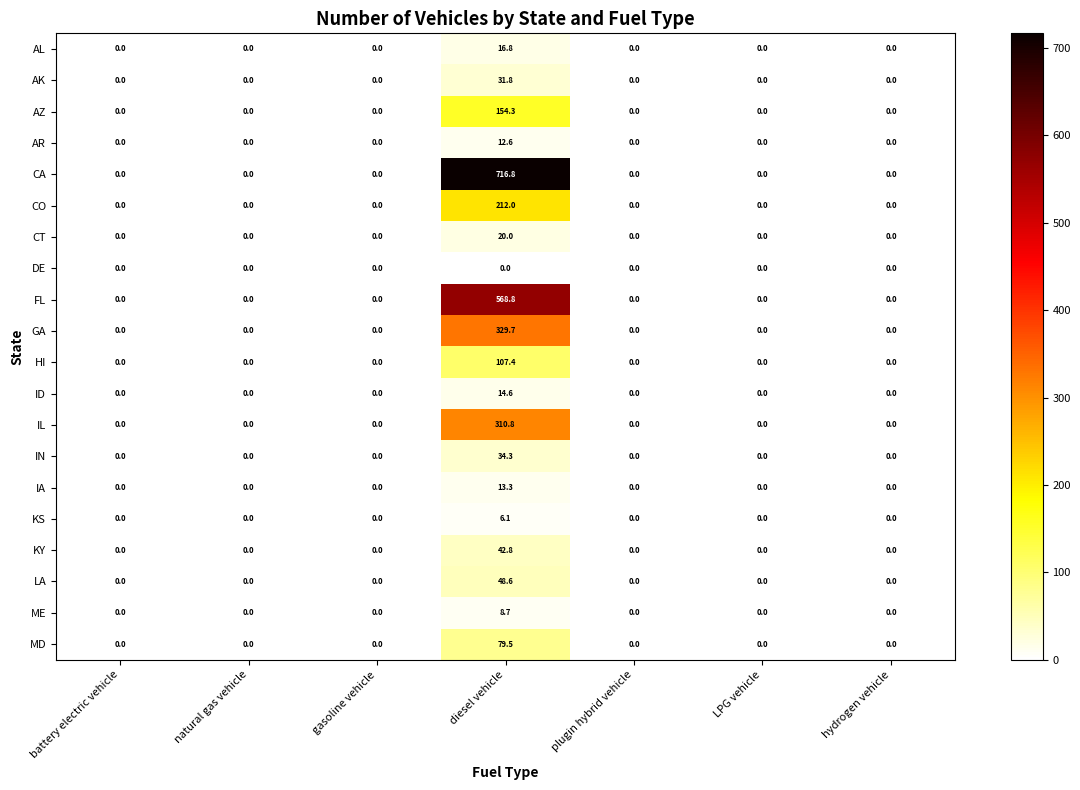

What value does the CO series have at diesel vehicle?

212.0